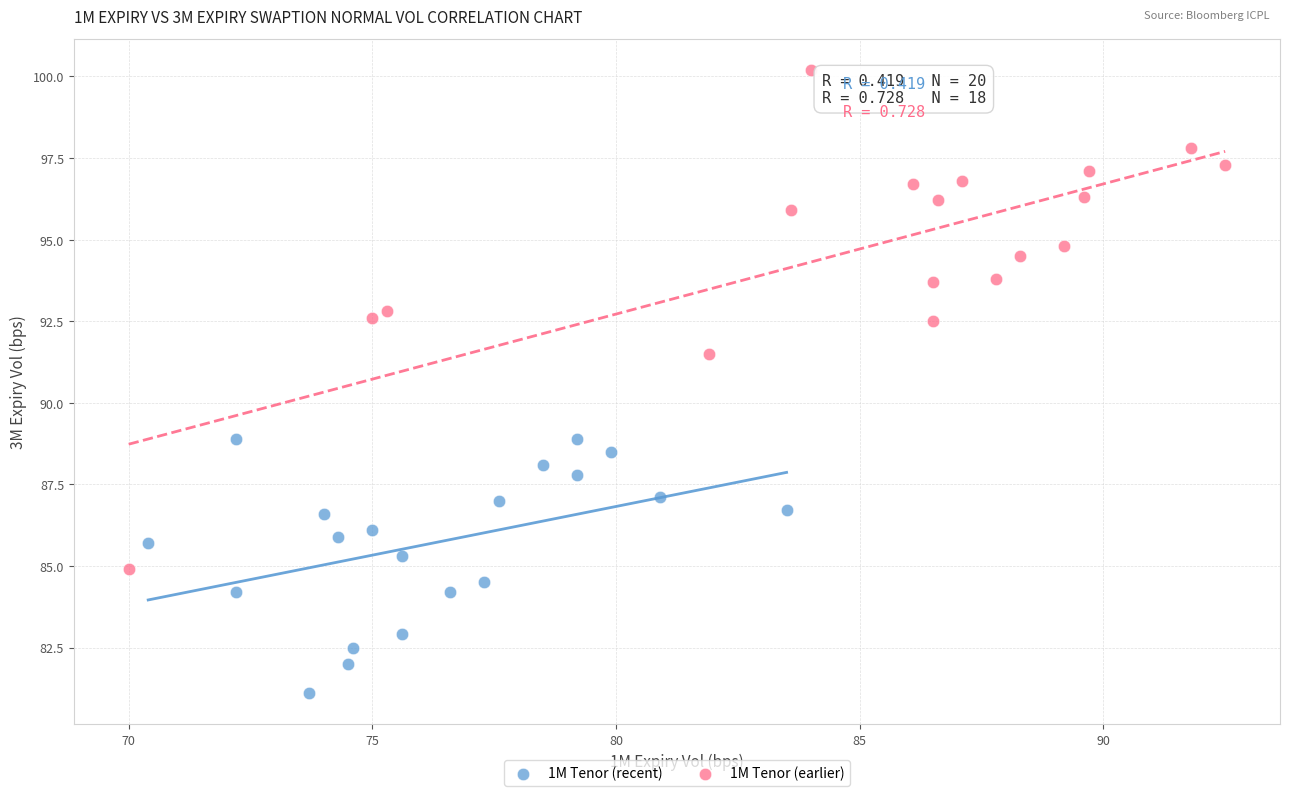

What are all the series names shown in the legend?

1M Tenor (recent), 1M Tenor (earlier)